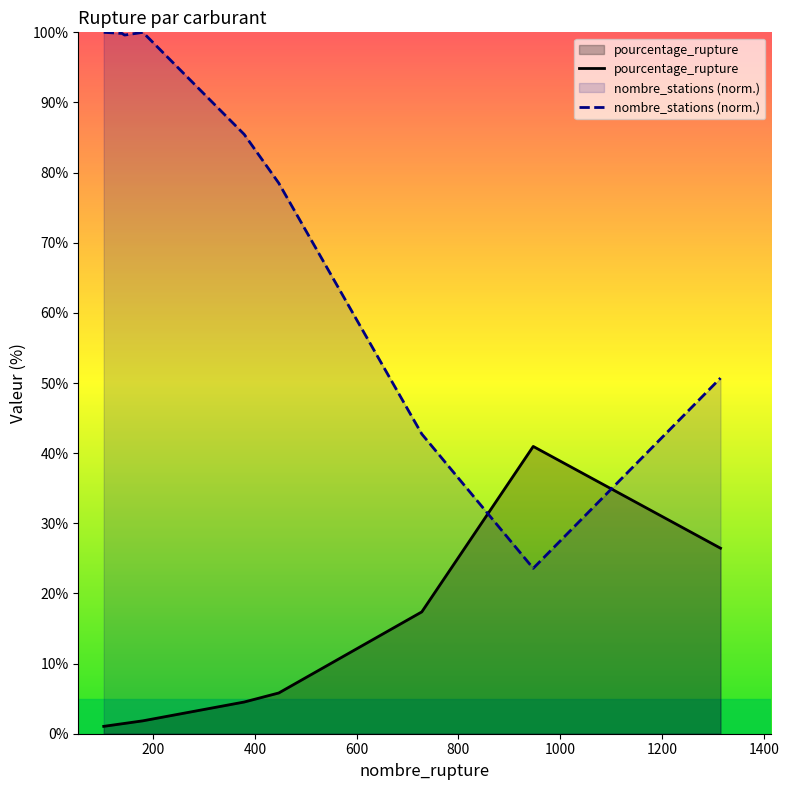

What is the greatest value displayed?

100.0